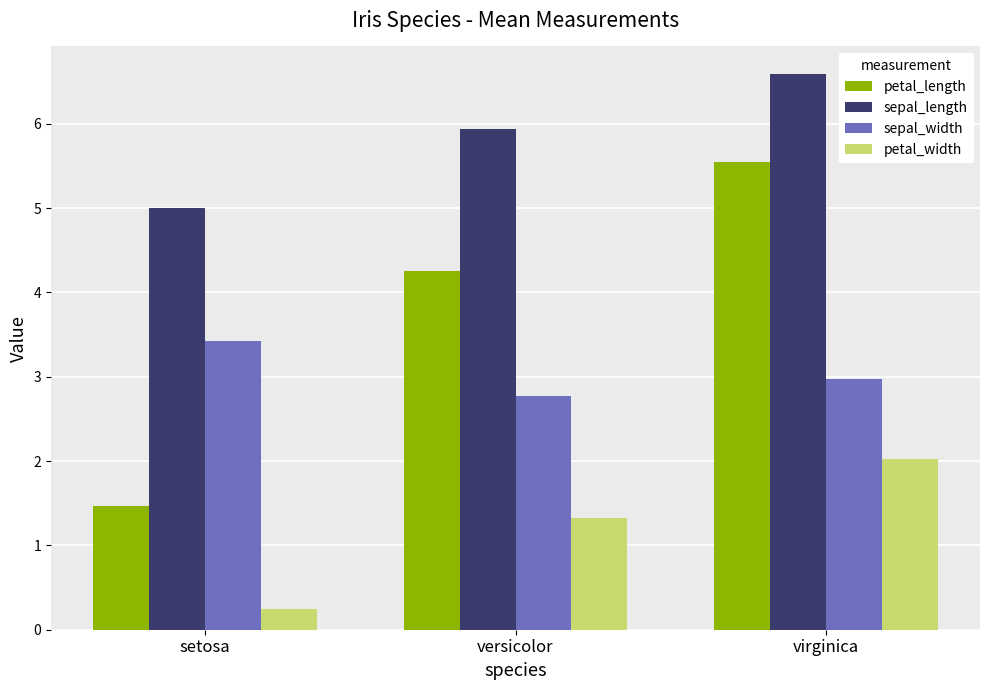

What is the minimum value for sepal_length?

5.0